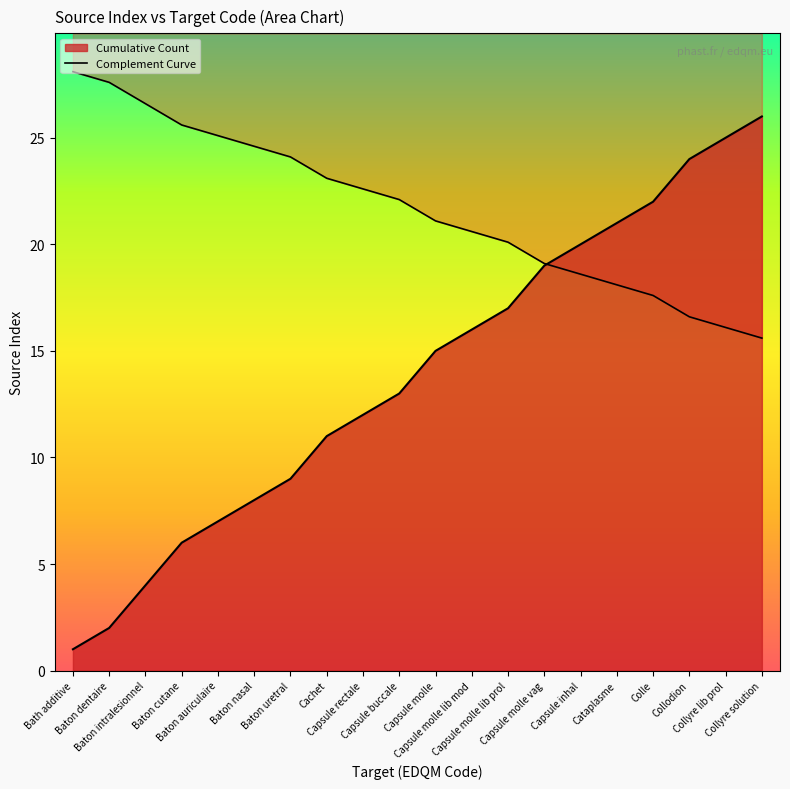

Count the number of values greater than 22.

10